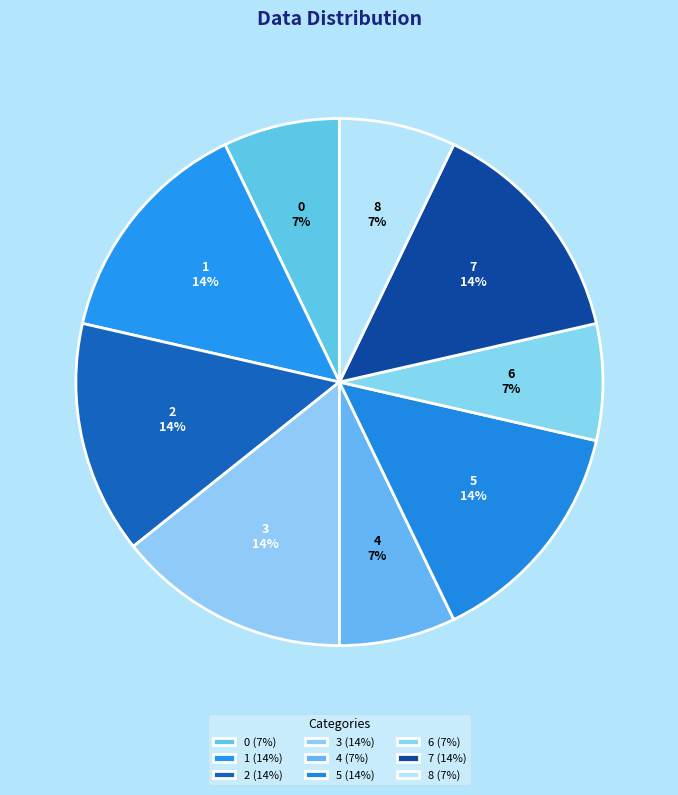

True or false: 2 accounts for 25% of the total.

False